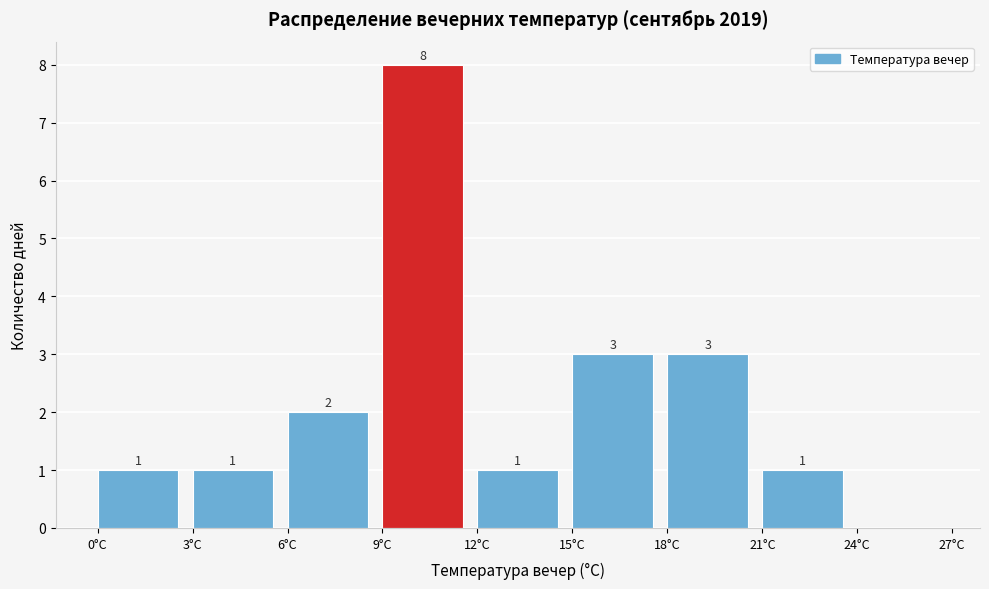

Over which range of the x-axis is the bar tallest?

9 to 12